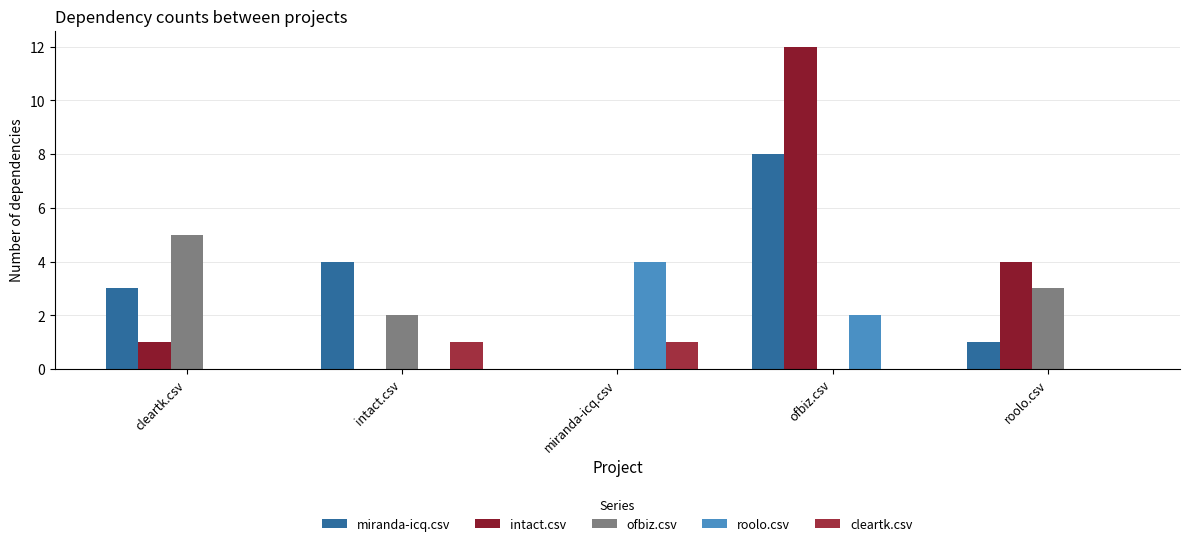

Are the bars horizontal?

No